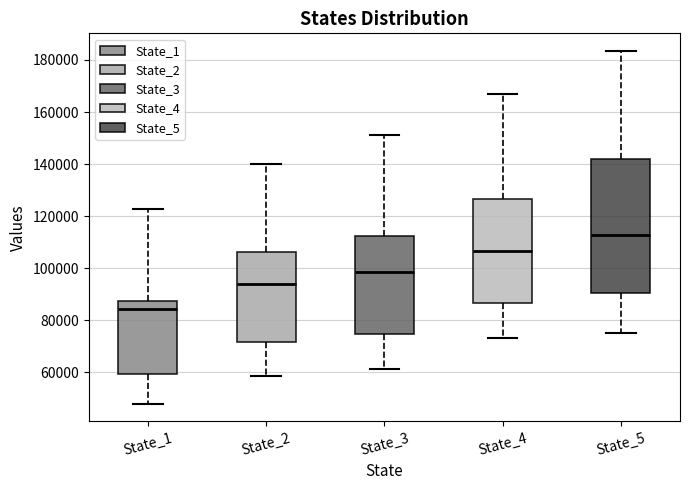

Reading left to right, transcribe this box plot: for each box, give where its median line is, the range the box spans, and where its two whiskers end, as read against the y-axis. The values are not printed on the chart, so give them approximately, as read against the axis.

State_1: median 84000, box 60000 to 88000, whiskers 48000 to 122000
State_2: median 94000, box 72000 to 106000, whiskers 58000 to 140000
State_3: median 98000, box 74000 to 112000, whiskers 62000 to 152000
State_4: median 106000, box 86000 to 126000, whiskers 74000 to 166000
State_5: median 112000, box 90000 to 142000, whiskers 76000 to 184000